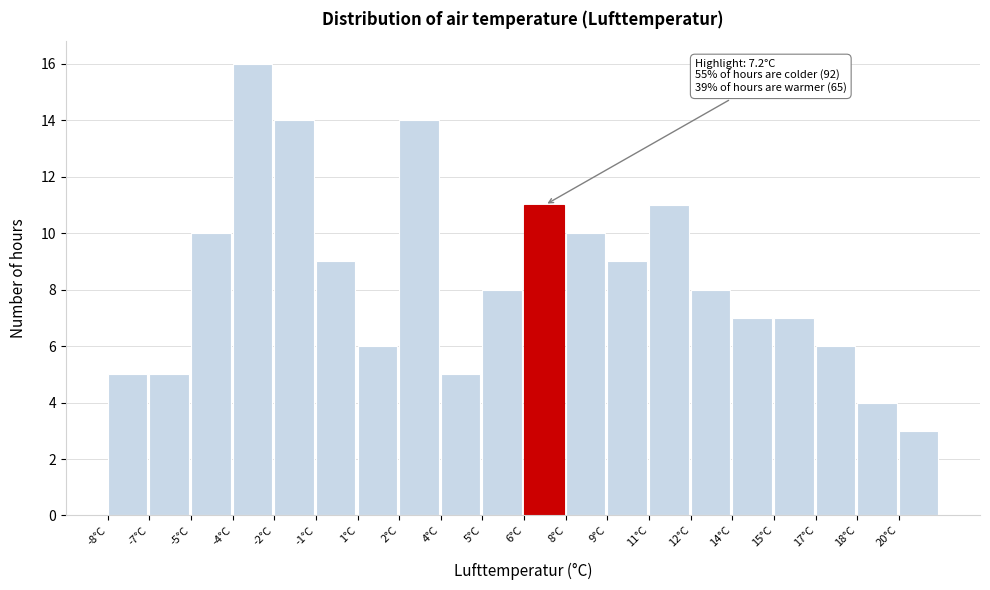

Reading right to left, extract all data points from this chart.

20°C=3	18°C=4	17°C=6	15°C=7	14°C=7	12°C=8	11°C=11	9°C=9	8°C=10	6°C=11	5°C=8	4°C=5	2°C=14	1°C=6	-1°C=9	-2°C=14	-4°C=16	-5°C=10	-7°C=5	-8°C=5